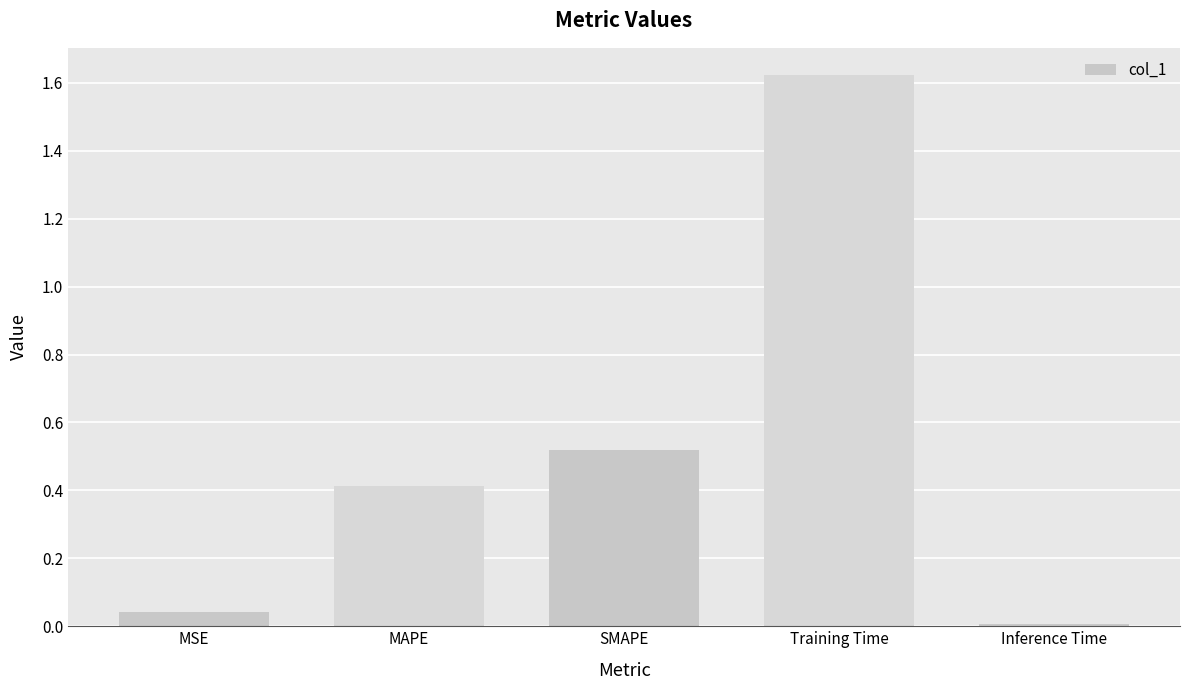

How many bars are there in total?

5